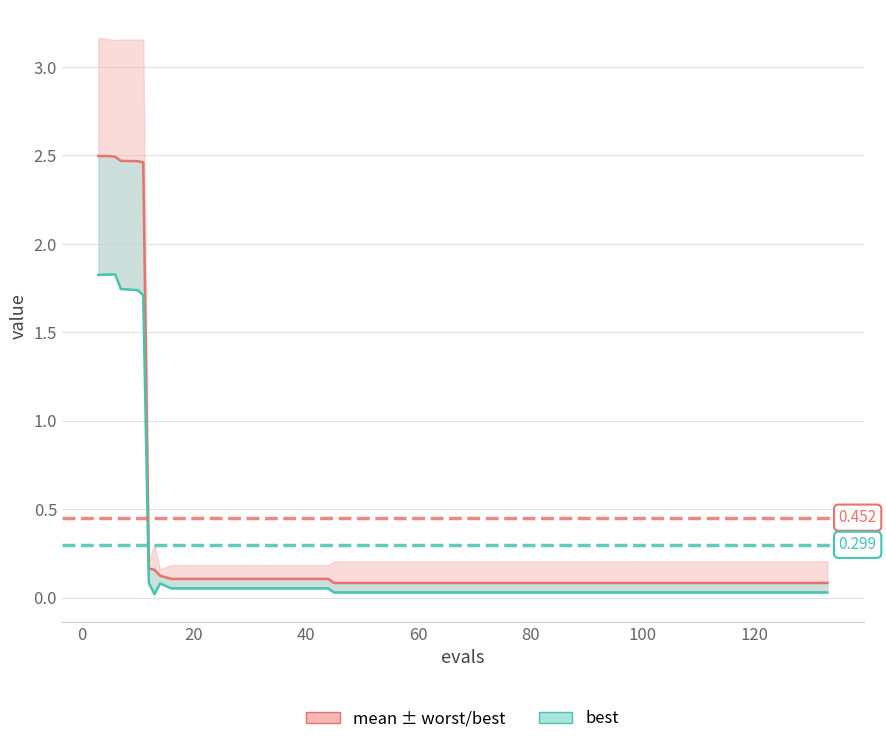

True or false: mean has more than 0 points higher than both neighbors.

False